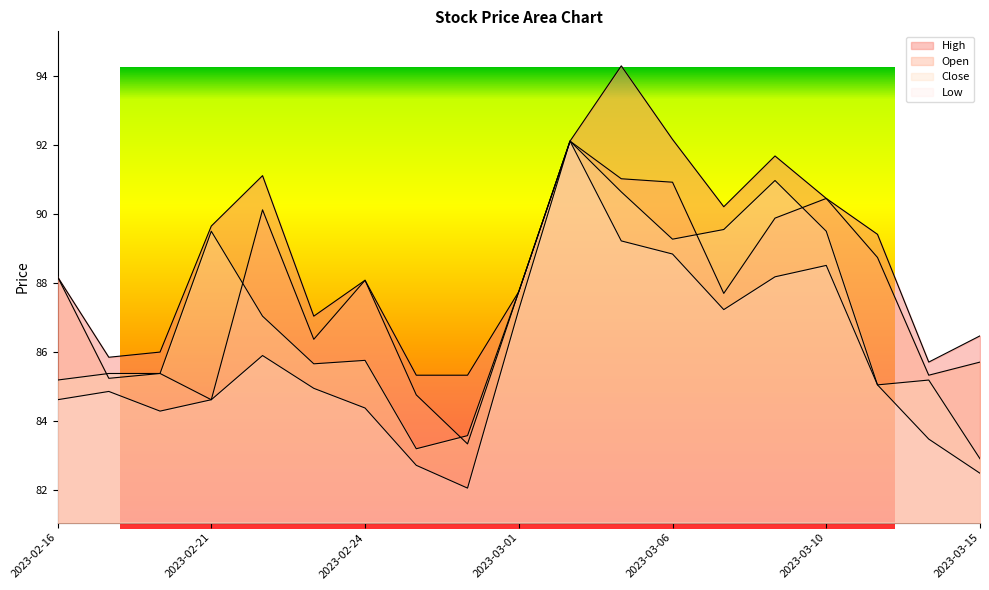

After their last crossing, which series has the higher values: Open or Close?

Open